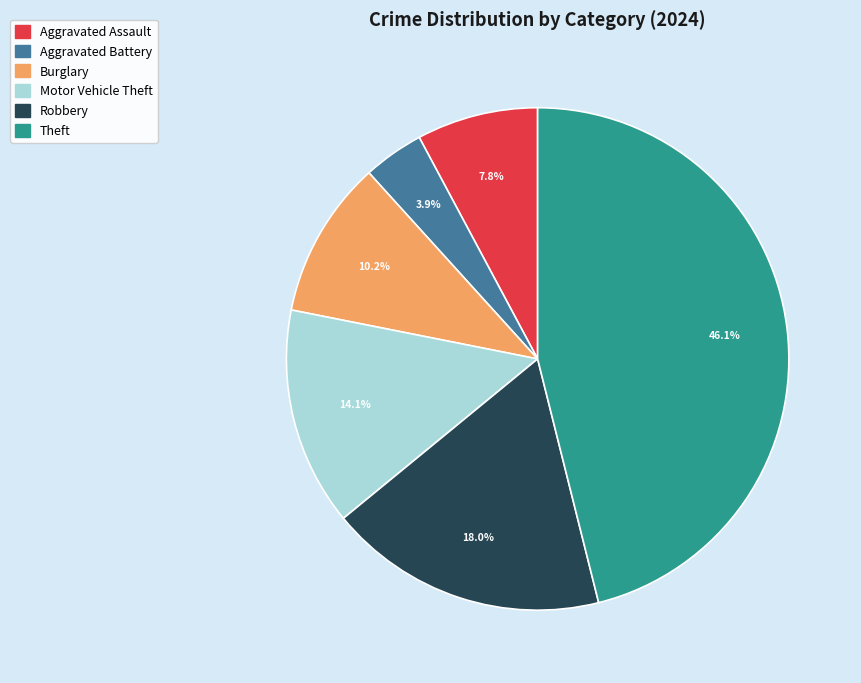

To the nearest percent, what is the average slice percentage?

17%